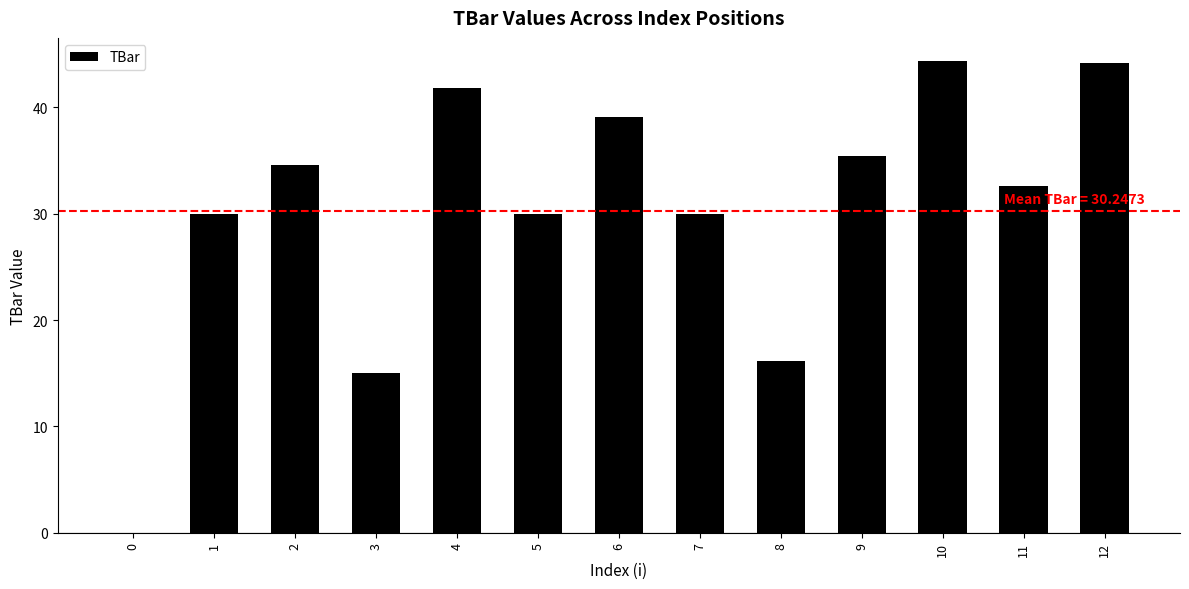

What is the difference between the values at 9 and 11?

2.8